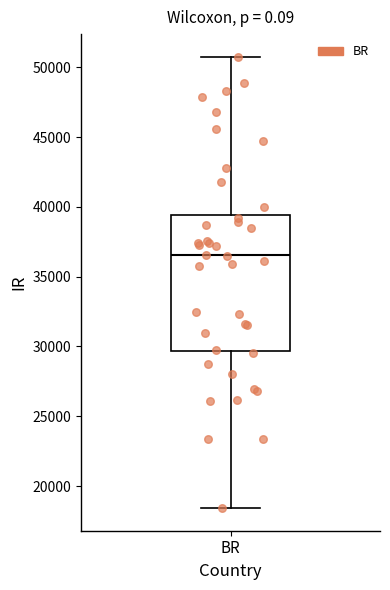

Transcribe this box plot: give where the median line is, the range the box spans, and where the two whiskers end, as read against the y-axis. The values are not printed on the chart, so give them approximately, as read against the axis.

median 36500, box 29500 to 39500, whiskers 18500 to 51000